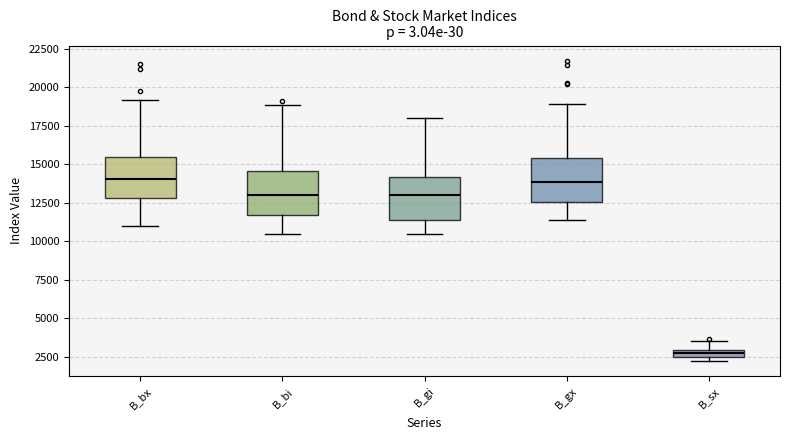

Where is the lower edge of the box for B_sx on the y-axis? The values are not printed on the chart, so give them approximately, as read against the axis.

2500